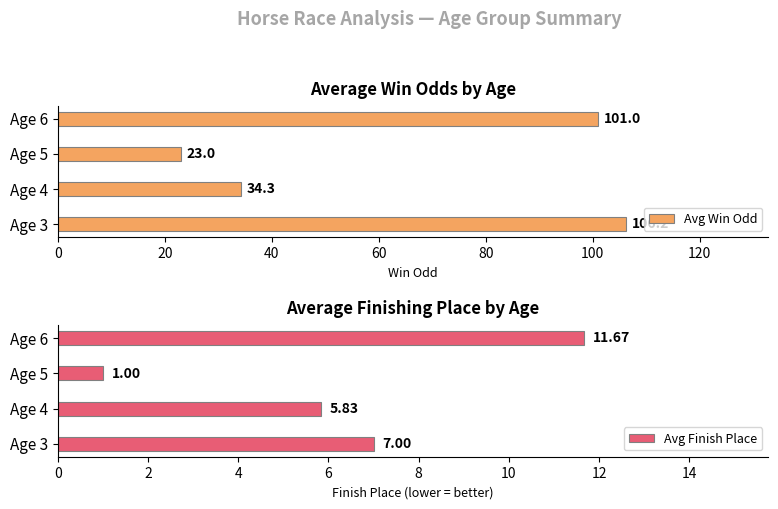

At how many categories does at least one series exceed 85?

2